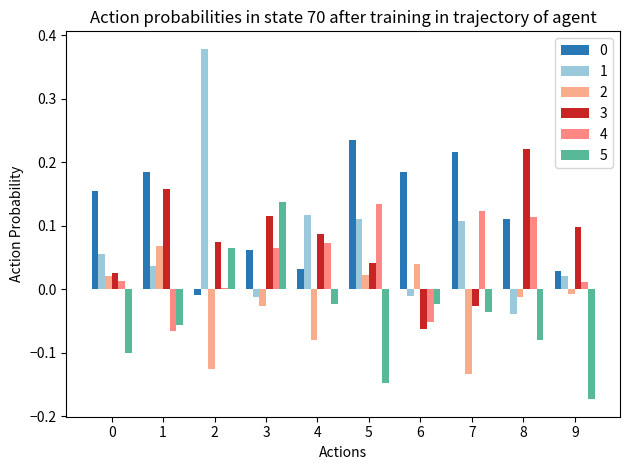

What is the total value across all series at 1?

0.3